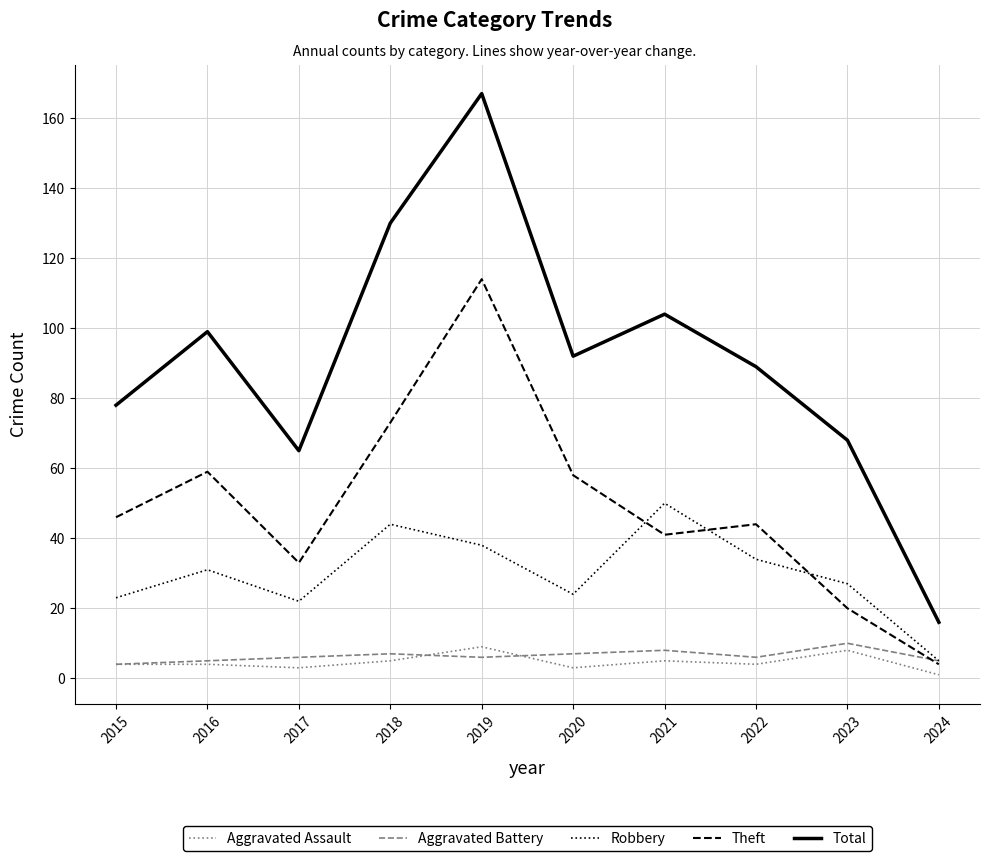

True or false: Aggravated Battery has more than 0 interior local peaks.

True